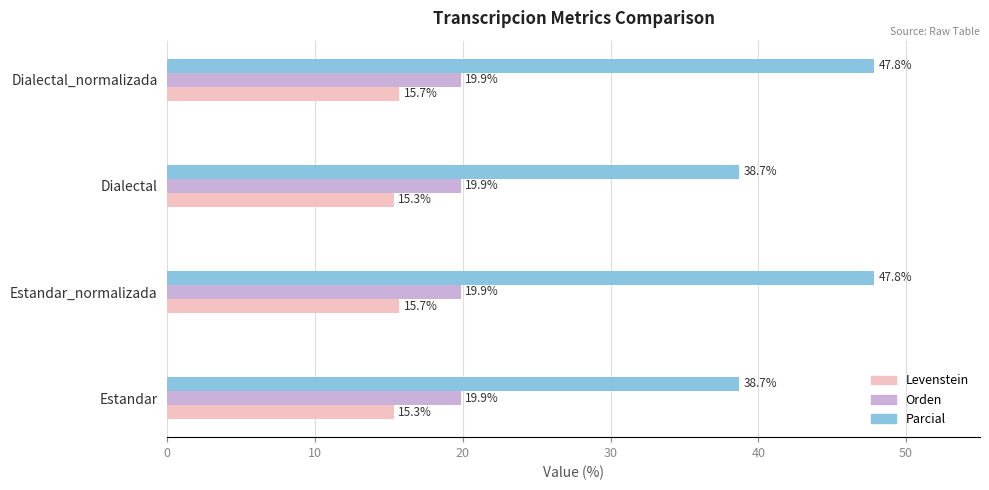

Rank the series by their average value, from lowest to highest.

Levenstein, Orden, Parcial